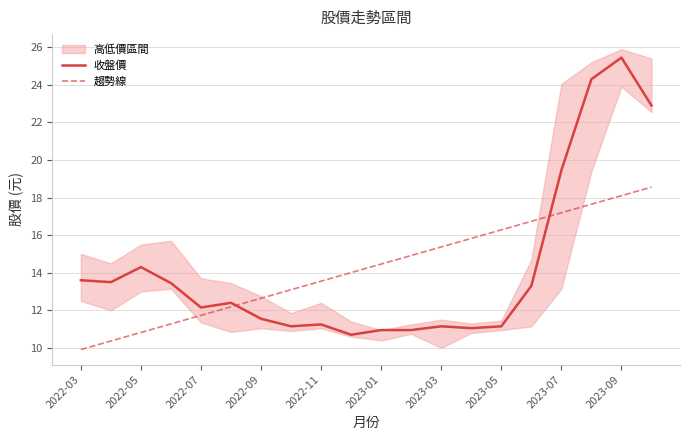

What is the lowest value of the 趨勢線 series?

9.9